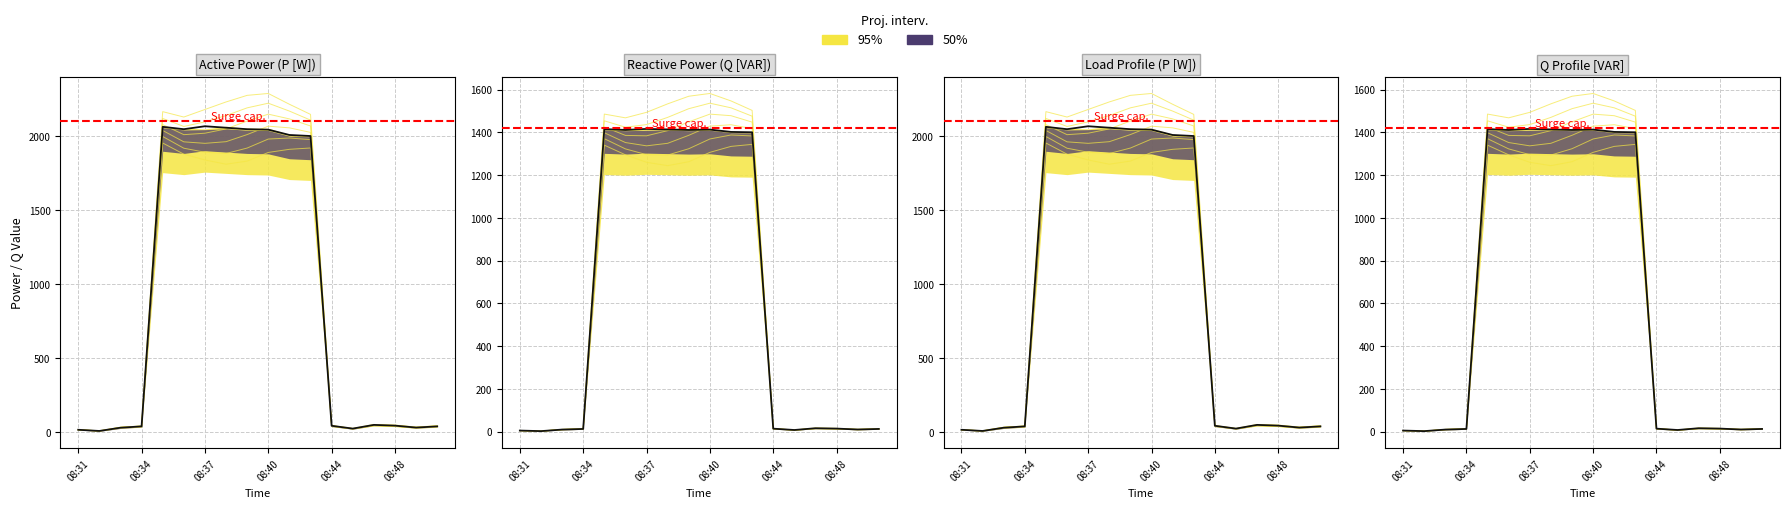

Count the number of data series in this chart.

2